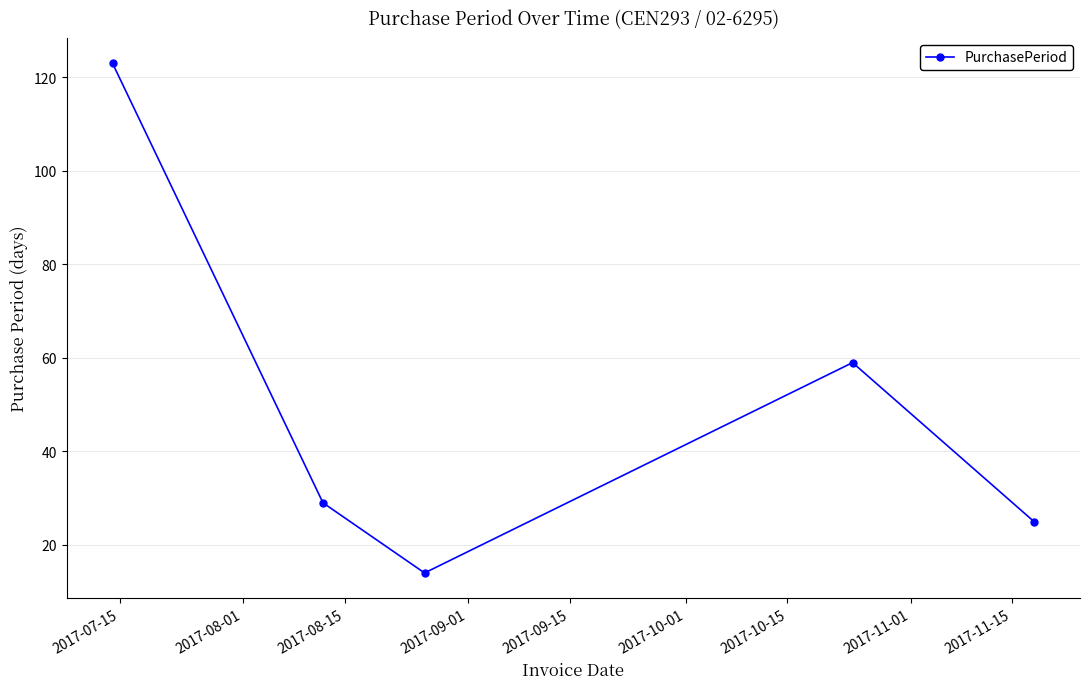

How many data points are less than 29?

2